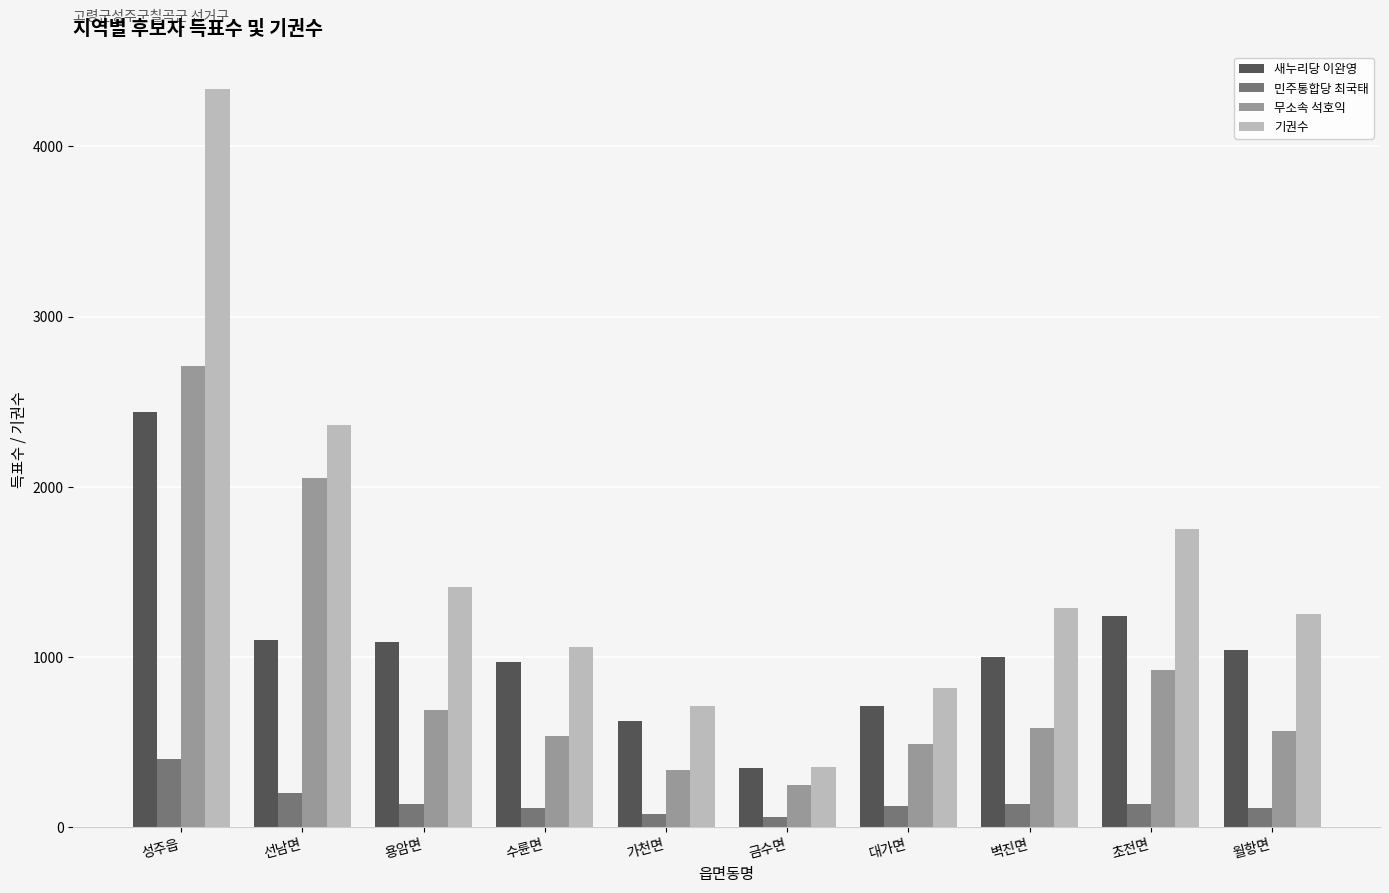

What value does the 민주통합당 최국태 series have at 벽진면?

135